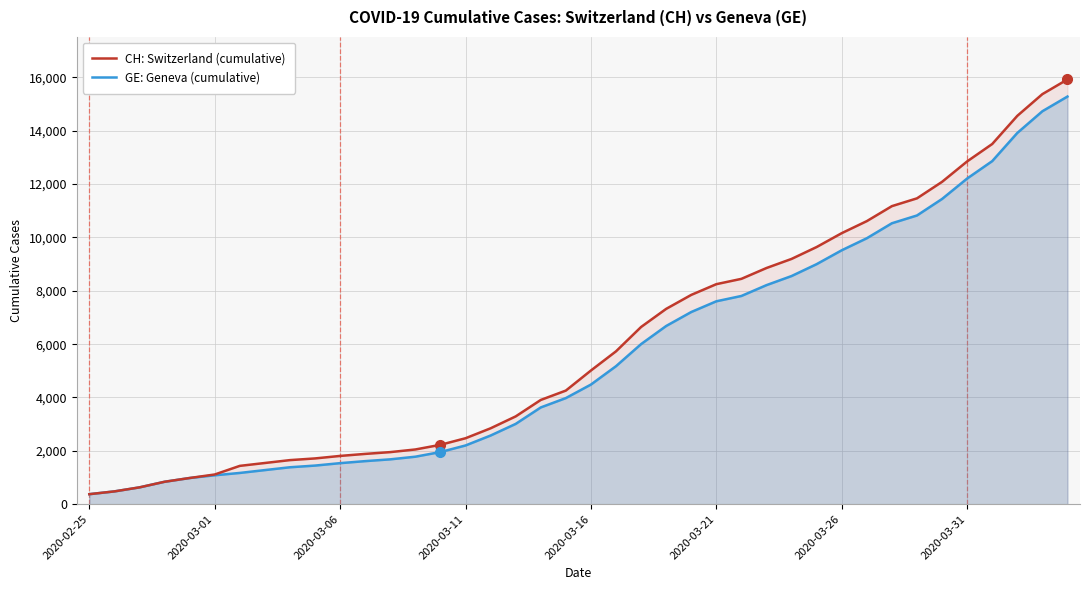

Count the number of data series in this chart.

2